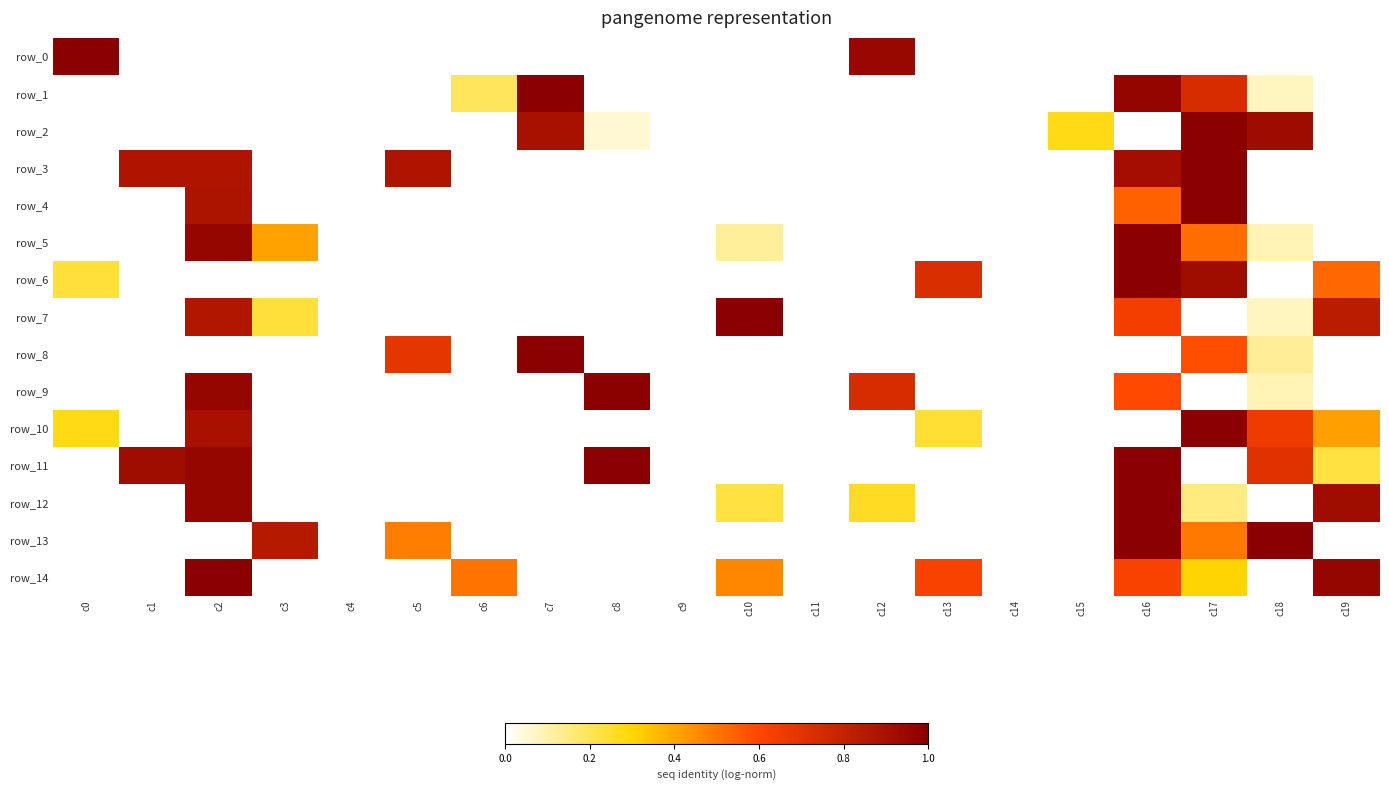

Reading right to left, extract all data points from this chart.

row_0: c19=0.0	c18=0.0	c17=0.0	c16=0.0	c15=0.0	c14=0.0	c13=0.0	c12=1.0	c11=0.0	c10=0.0	c9=0.0	c8=0.0	c7=0.0	c6=0.0	c5=0.0	c4=0.0	c3=0.0	c2=0.0	c1=0.0	c0=1.0
row_1: c19=0.0	c18=0.1	c17=0.7	c16=1.0	c15=0.0	c14=0.0	c13=0.0	c12=0.0	c11=0.0	c10=0.0	c9=0.0	c8=0.0	c7=1.0	c6=0.2	c5=0.0	c4=0.0	c3=0.0	c2=0.0	c1=0.0	c0=0.0
row_2: c19=0.0	c18=0.9	c17=1.0	c16=0.0	c15=0.3	c14=0.0	c13=0.0	c12=0.0	c11=0.0	c10=0.0	c9=0.0	c8=0.1	c7=0.9	c6=0.0	c5=0.0	c4=0.0	c3=0.0	c2=0.0	c1=0.0	c0=0.0
row_3: c19=0.0	c18=0.0	c17=1.0	c16=0.9	c15=0.0	c14=0.0	c13=0.0	c12=0.0	c11=0.0	c10=0.0	c9=0.0	c8=0.0	c7=0.0	c6=0.0	c5=0.9	c4=0.0	c3=0.0	c2=0.9	c1=0.9	c0=0.0
row_4: c19=0.0	c18=0.0	c17=1.0	c16=0.5	c15=0.0	c14=0.0	c13=0.0	c12=0.0	c11=0.0	c10=0.0	c9=0.0	c8=0.0	c7=0.0	c6=0.0	c5=0.0	c4=0.0	c3=0.0	c2=0.9	c1=0.0	c0=0.0
row_5: c19=0.0	c18=0.1	c17=0.5	c16=1.0	c15=0.0	c14=0.0	c13=0.0	c12=0.0	c11=0.0	c10=0.1	c9=0.0	c8=0.0	c7=0.0	c6=0.0	c5=0.0	c4=0.0	c3=0.4	c2=1.0	c1=0.0	c0=0.0
row_6: c19=0.5	c18=0.0	c17=0.9	c16=1.0	c15=0.0	c14=0.0	c13=0.7	c12=0.0	c11=0.0	c10=0.0	c9=0.0	c8=0.0	c7=0.0	c6=0.0	c5=0.0	c4=0.0	c3=0.0	c2=0.0	c1=0.0	c0=0.2
row_7: c19=0.8	c18=0.1	c17=0.0	c16=0.6	c15=0.0	c14=0.0	c13=0.0	c12=0.0	c11=0.0	c10=1.0	c9=0.0	c8=0.0	c7=0.0	c6=0.0	c5=0.0	c4=0.0	c3=0.2	c2=0.9	c1=0.0	c0=0.0
row_8: c19=0.0	c18=0.1	c17=0.6	c16=0.0	c15=0.0	c14=0.0	c13=0.0	c12=0.0	c11=0.0	c10=0.0	c9=0.0	c8=0.0	c7=1.0	c6=0.0	c5=0.7	c4=0.0	c3=0.0	c2=0.0	c1=0.0	c0=0.0
row_9: c19=0.0	c18=0.1	c17=0.0	c16=0.6	c15=0.0	c14=0.0	c13=0.0	c12=0.7	c11=0.0	c10=0.0	c9=0.0	c8=1.0	c7=0.0	c6=0.0	c5=0.0	c4=0.0	c3=0.0	c2=1.0	c1=0.0	c0=0.0
row_10: c19=0.4	c18=0.7	c17=1.0	c16=0.0	c15=0.0	c14=0.0	c13=0.2	c12=0.0	c11=0.0	c10=0.0	c9=0.0	c8=0.0	c7=0.0	c6=0.0	c5=0.0	c4=0.0	c3=0.0	c2=0.9	c1=0.0	c0=0.3
row_11: c19=0.2	c18=0.7	c17=0.0	c16=1.0	c15=0.0	c14=0.0	c13=0.0	c12=0.0	c11=0.0	c10=0.0	c9=0.0	c8=1.0	c7=0.0	c6=0.0	c5=0.0	c4=0.0	c3=0.0	c2=1.0	c1=0.9	c0=0.0
row_12: c19=0.9	c18=0.0	c17=0.2	c16=1.0	c15=0.0	c14=0.0	c13=0.0	c12=0.3	c11=0.0	c10=0.2	c9=0.0	c8=0.0	c7=0.0	c6=0.0	c5=0.0	c4=0.0	c3=0.0	c2=1.0	c1=0.0	c0=0.0
row_13: c19=0.0	c18=1.0	c17=0.5	c16=1.0	c15=0.0	c14=0.0	c13=0.0	c12=0.0	c11=0.0	c10=0.0	c9=0.0	c8=0.0	c7=0.0	c6=0.0	c5=0.5	c4=0.0	c3=0.9	c2=0.0	c1=0.0	c0=0.0
row_14: c19=1.0	c18=0.0	c17=0.3	c16=0.6	c15=0.0	c14=0.0	c13=0.6	c12=0.0	c11=0.0	c10=0.5	c9=0.0	c8=0.0	c7=0.0	c6=0.5	c5=0.0	c4=0.0	c3=0.0	c2=1.0	c1=0.0	c0=0.0